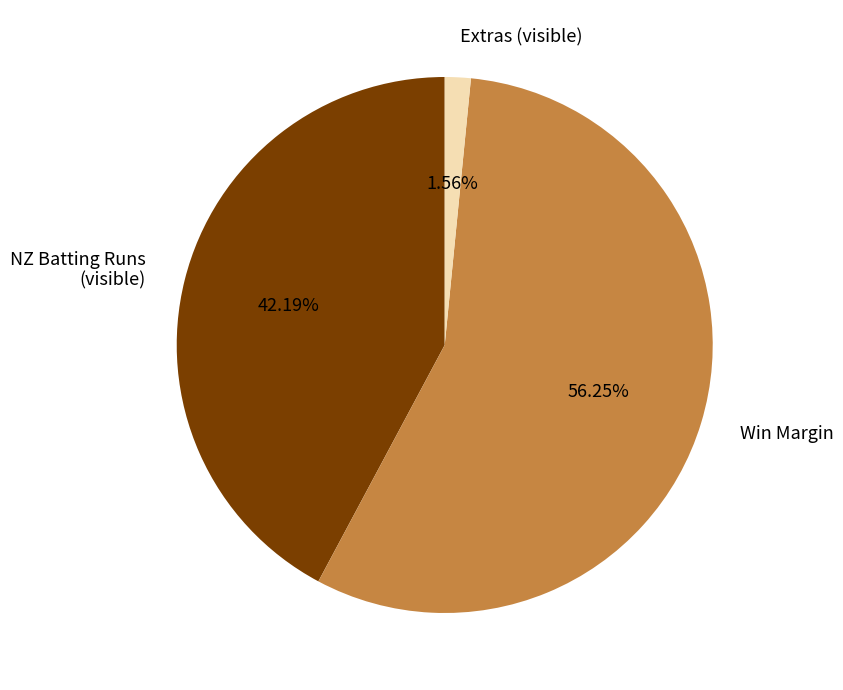

Which has a higher value, Extras (visible) or NZ Batting Runs (visible)?

NZ Batting Runs (visible)